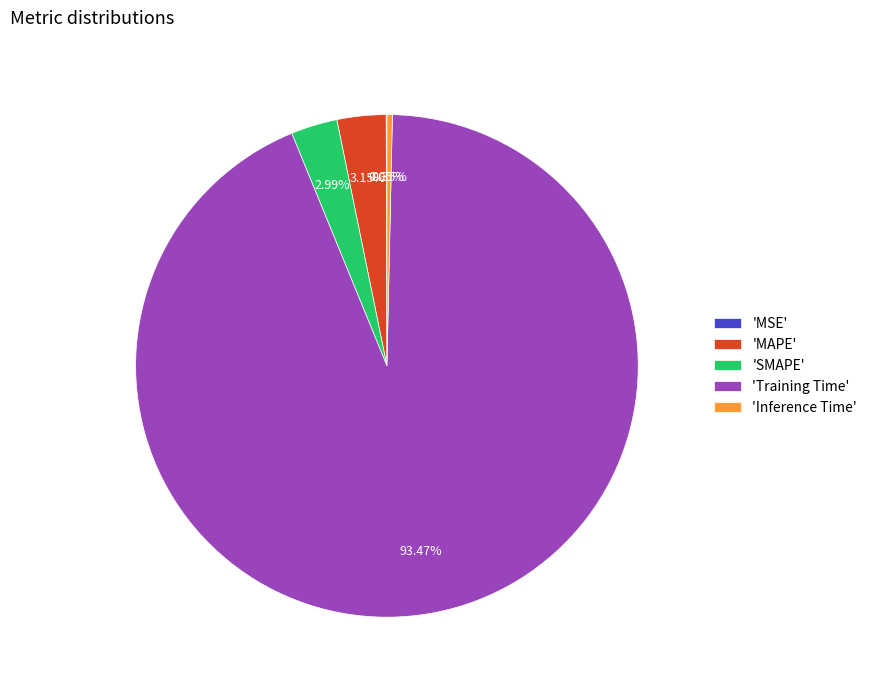

What is the largest slice in the pie chart?

'Training Time'